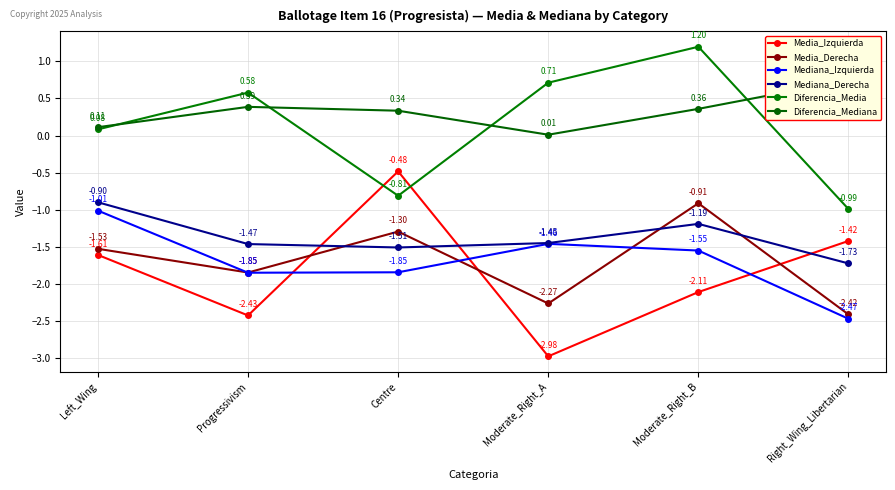

Where is Mediana_Derecha nearest to the value -1?

Left_Wing